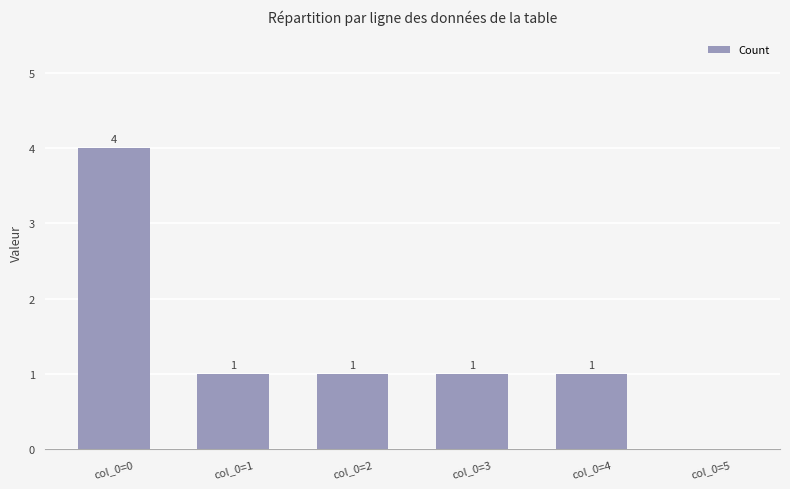

How many series are shown in this chart?

1